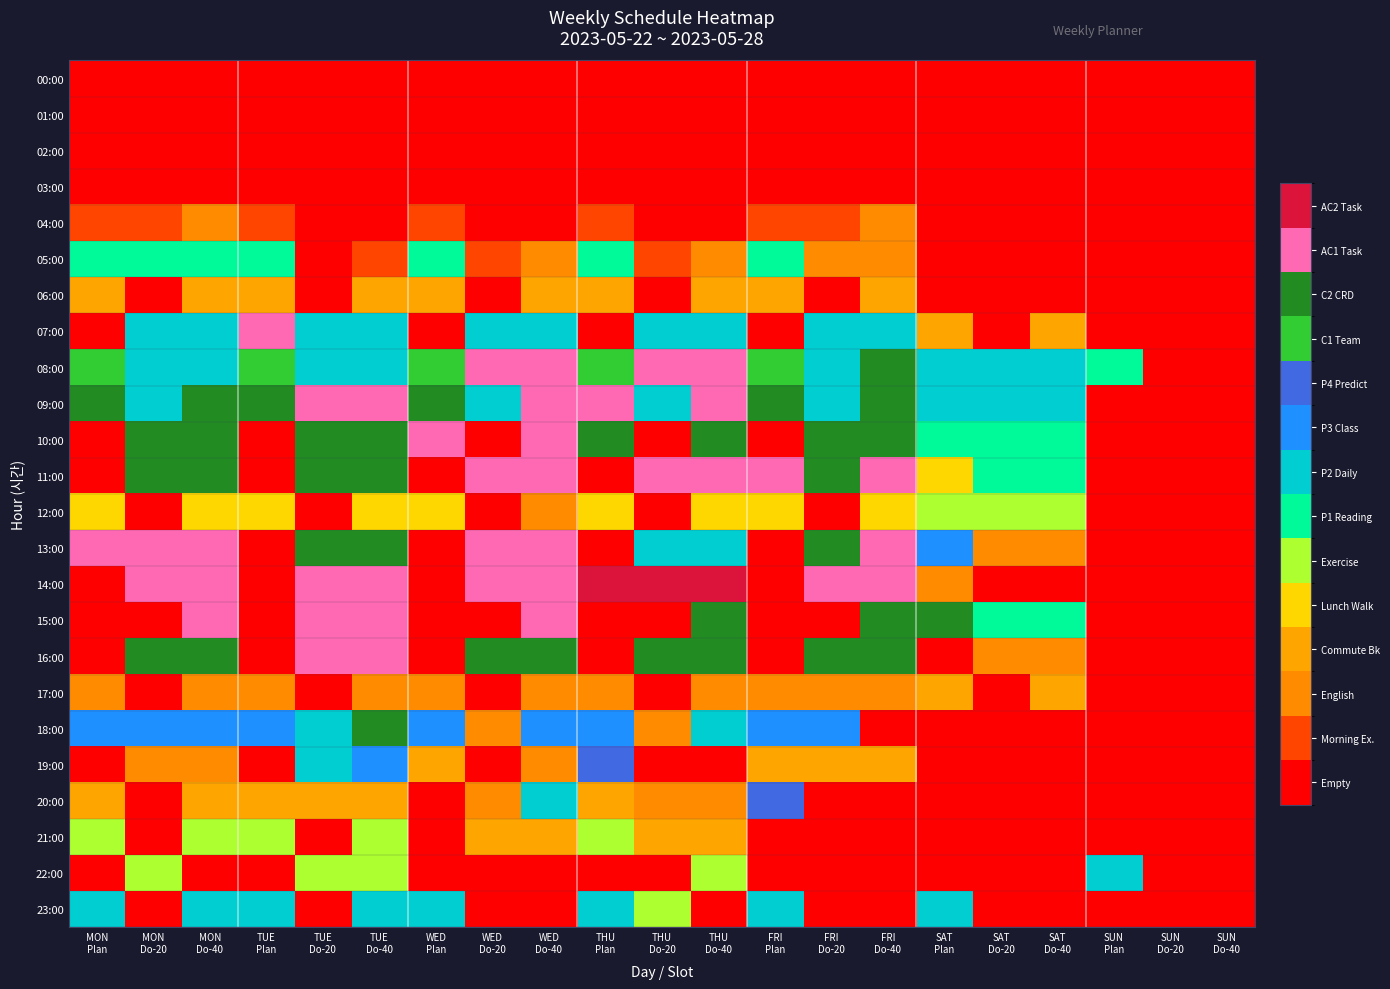

Count the number of data series in this chart.

24